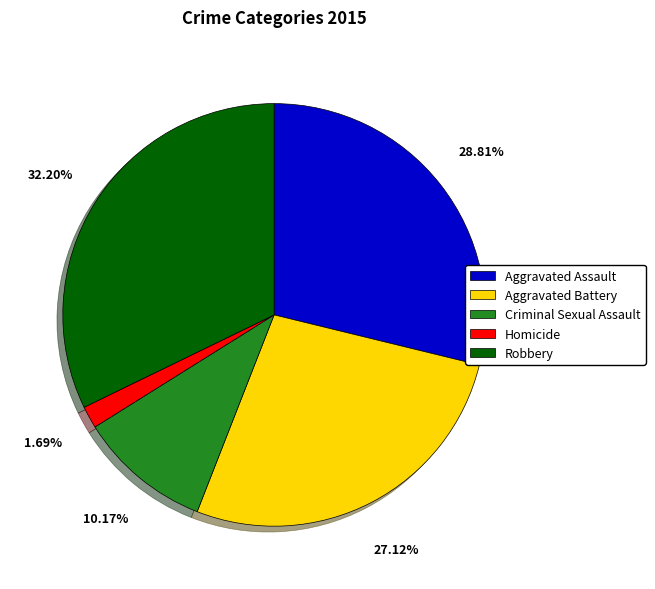

Is it true that Robbery is 32% of the pie?

True